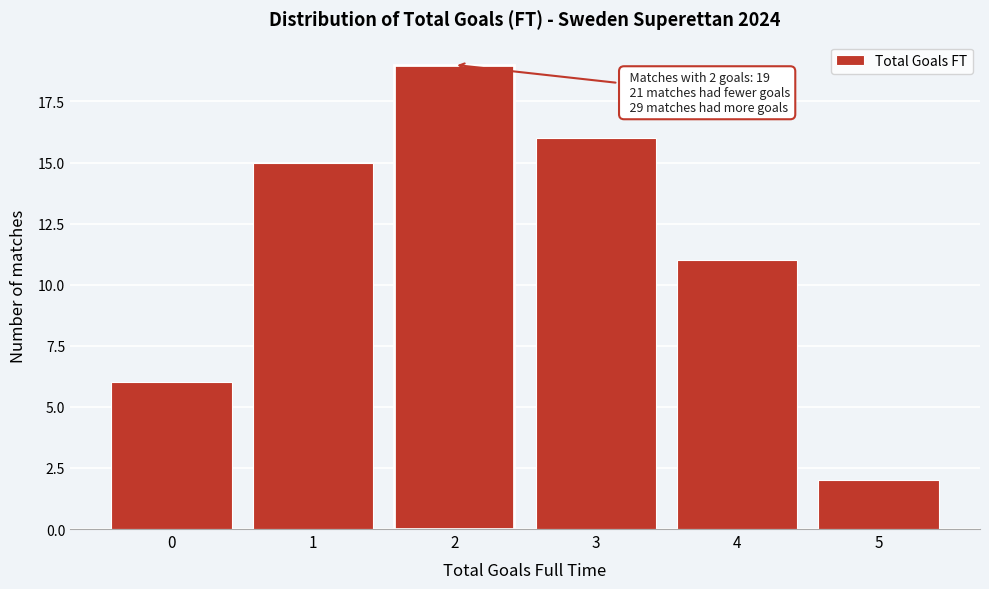

Over which range of the x-axis is the bar tallest?

1.5 to 2.5